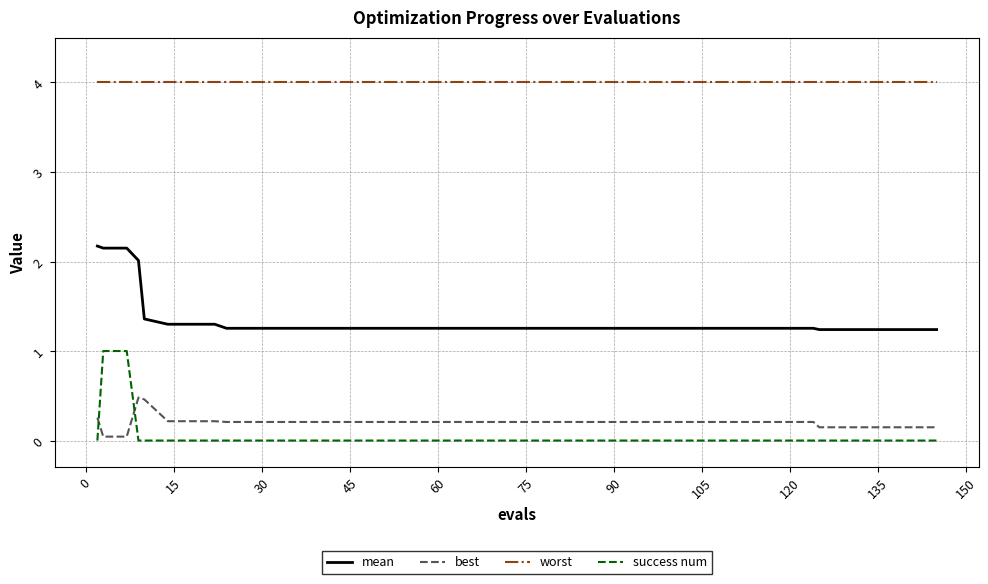

True or false: best has more than 0 interior local peaks.

True